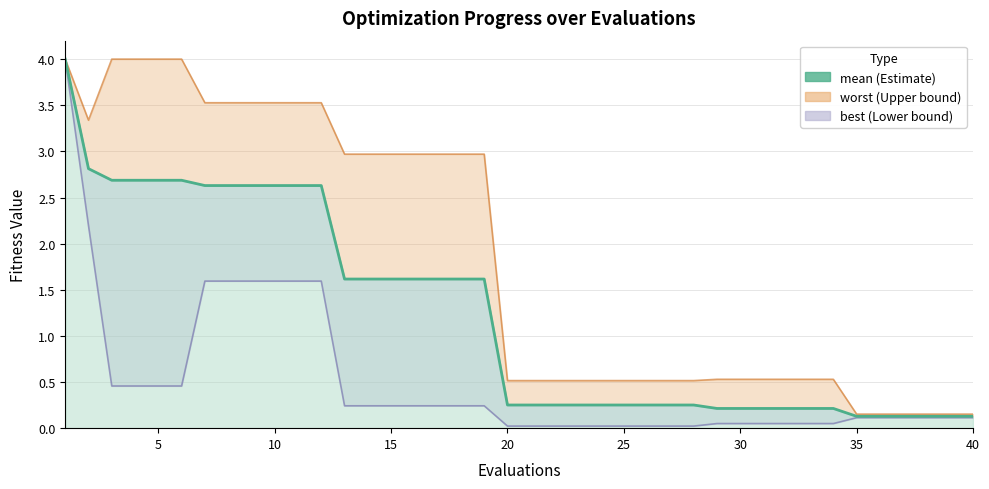

Reading left to right, what are all the values shown in this chart?

4.0	2.8	2.7	2.7	2.7	2.7	2.6	2.6	2.6	2.6	2.6	2.6	1.6	1.6	1.6	1.6	1.6	1.6	1.6	0.3	0.3	0.3	0.3	0.3	0.3	0.3	0.3	0.3	0.2	0.2	0.2	0.2	0.2	0.2	0.1	0.1	0.1	0.1	0.1	0.1